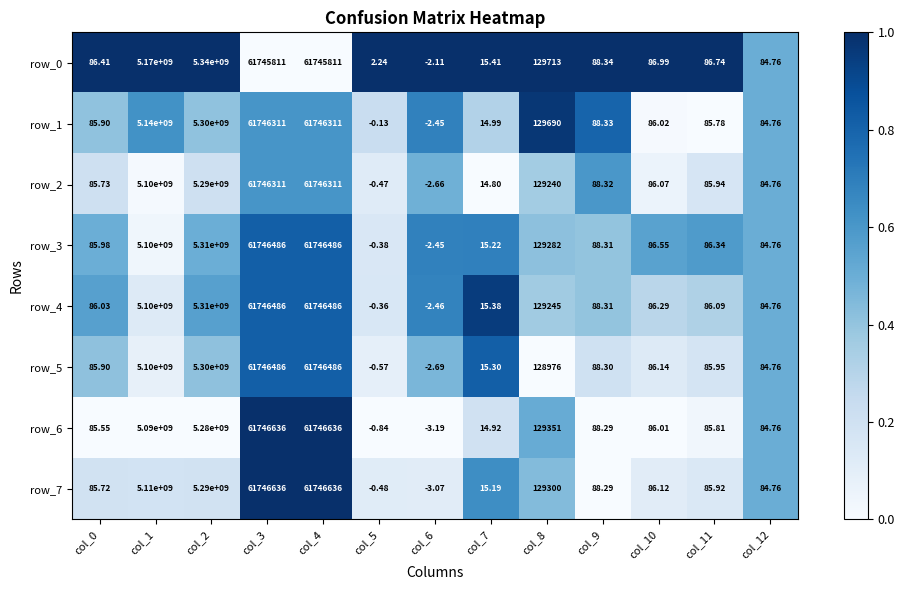

At how many categories does at least one series exceed 0?

12